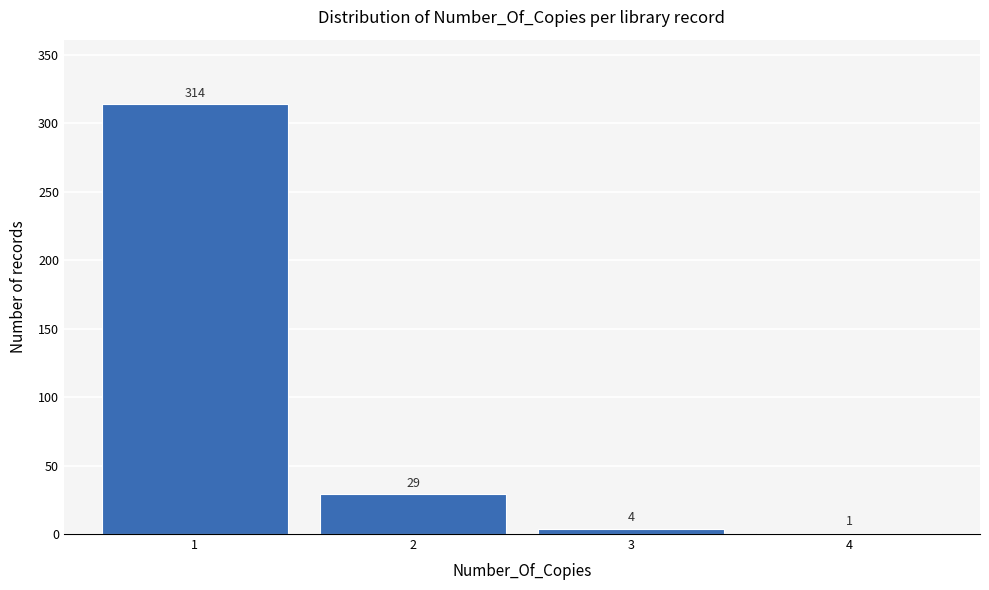

Is it true that the value at 3 is 4?

True